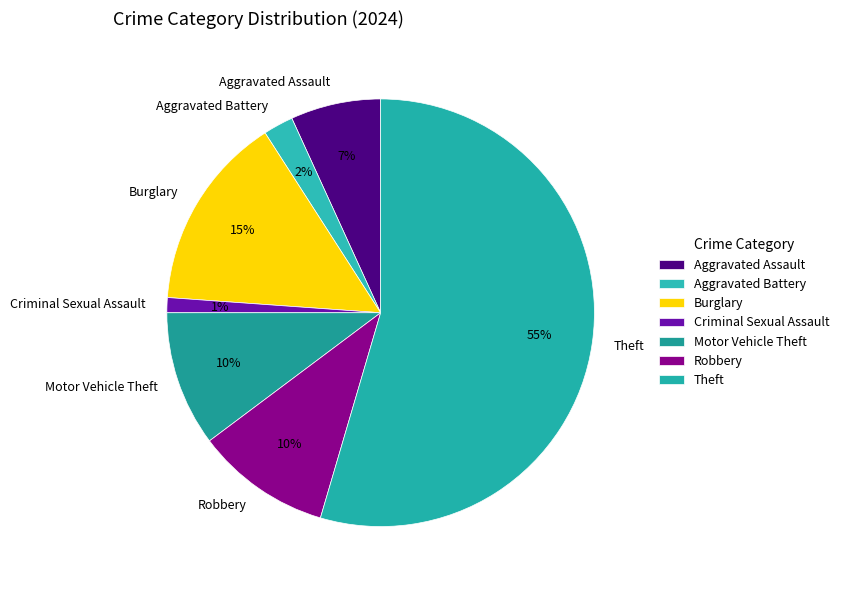

Which slice is the smallest?

Criminal Sexual Assault